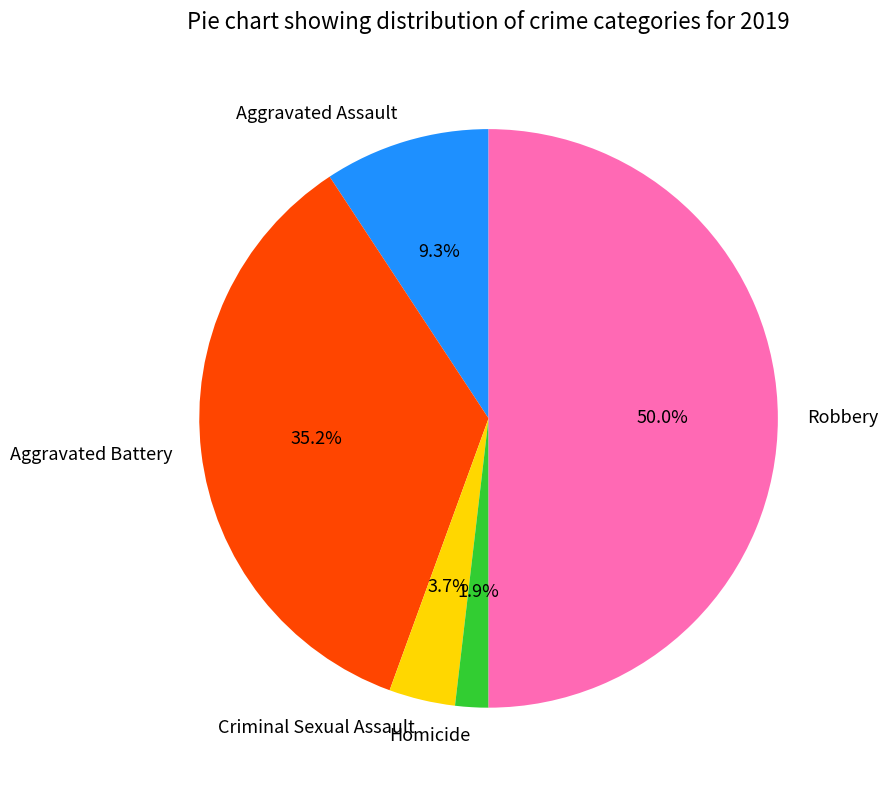

To the nearest percent, what percentage of the pie is Homicide?

2%